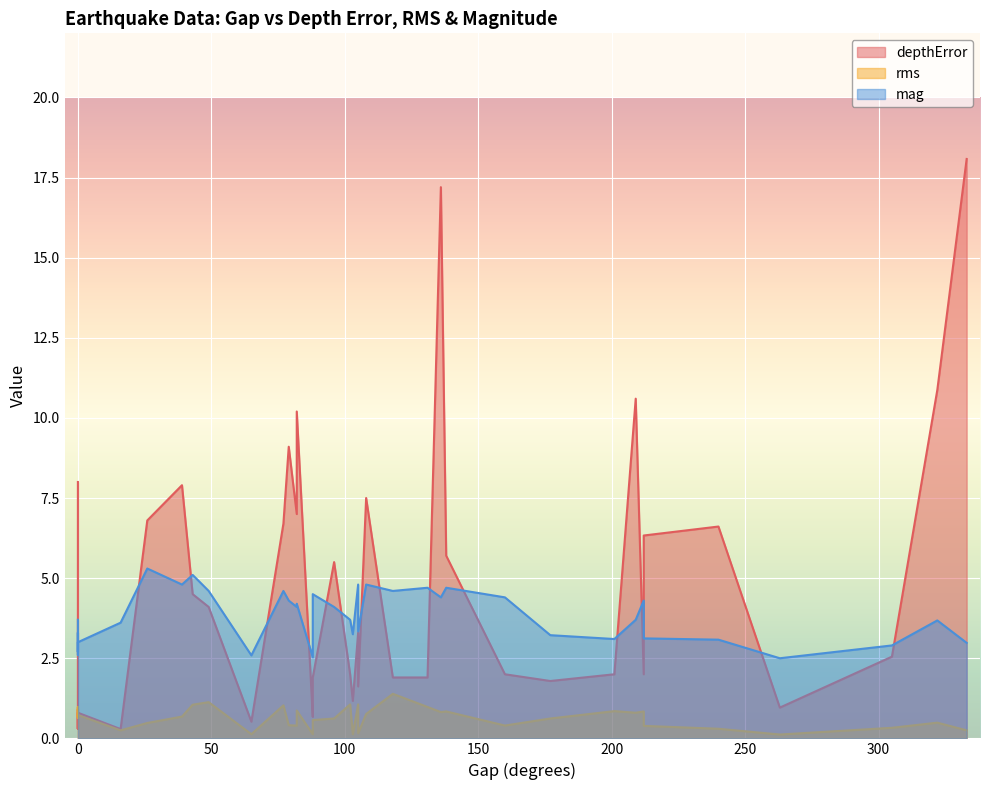

What are all the series names shown in the legend?

depthError, rms, mag